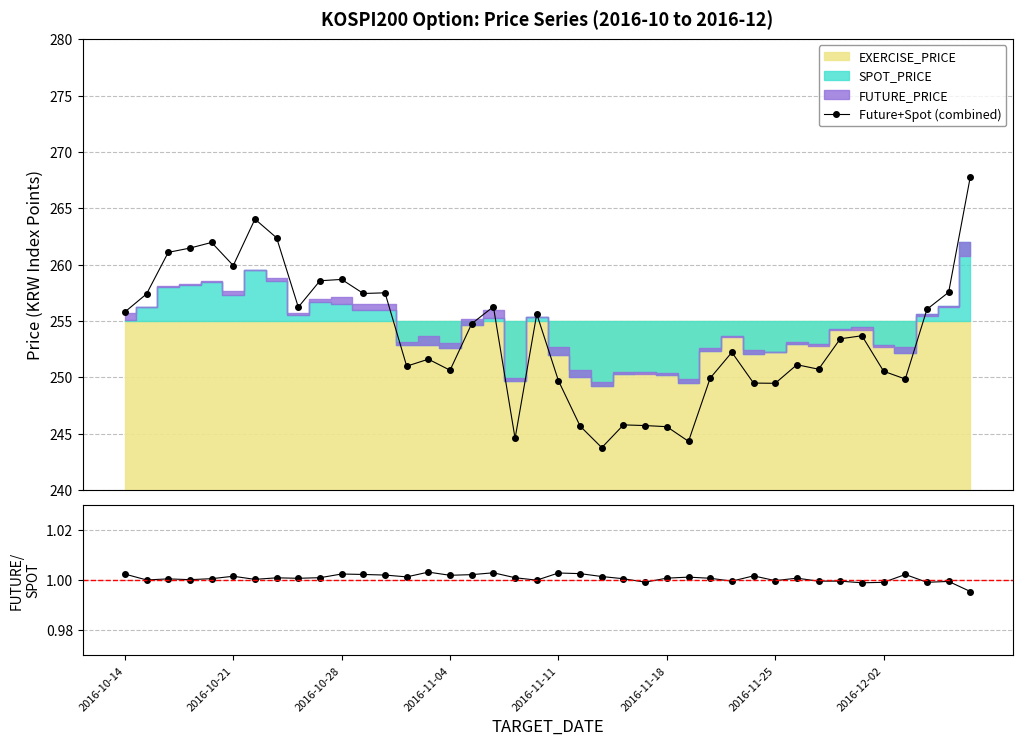

Reading left to right, what are all the values shown in this chart?

Future+Spot (combined): 255.8	257.4	261.1	261.5	262.0	259.9	264.0	262.4	256.2	258.6	258.7	257.4	257.5	251.0	251.6	250.6	254.8	256.3	244.6	255.6	249.7	245.7	243.8	245.8	245.7	245.6	244.3	249.9	252.2	249.5	249.5	251.1	250.7	253.4	253.7	250.5	249.8	256.0	257.5	267.8
FUTURE/SPOT ratio: 1.0	1.0	1.0	1.0	1.0	1.0	1.0	1.0	1.0	1.0	1.0	1.0	1.0	1.0	1.0	1.0	1.0	1.0	1.0	1.0	1.0	1.0	1.0	1.0	1.0	1.0	1.0	1.0	1.0	1.0	1.0	1.0	1.0	1.0	1.0	1.0	1.0	1.0	1.0	1.0